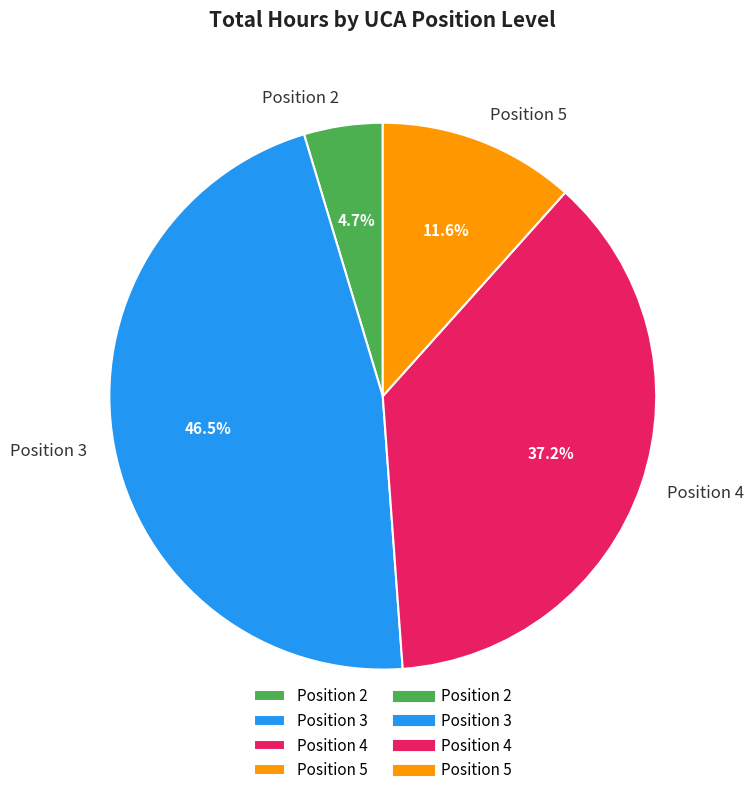

Which category has the smallest portion of the pie?

Position 2